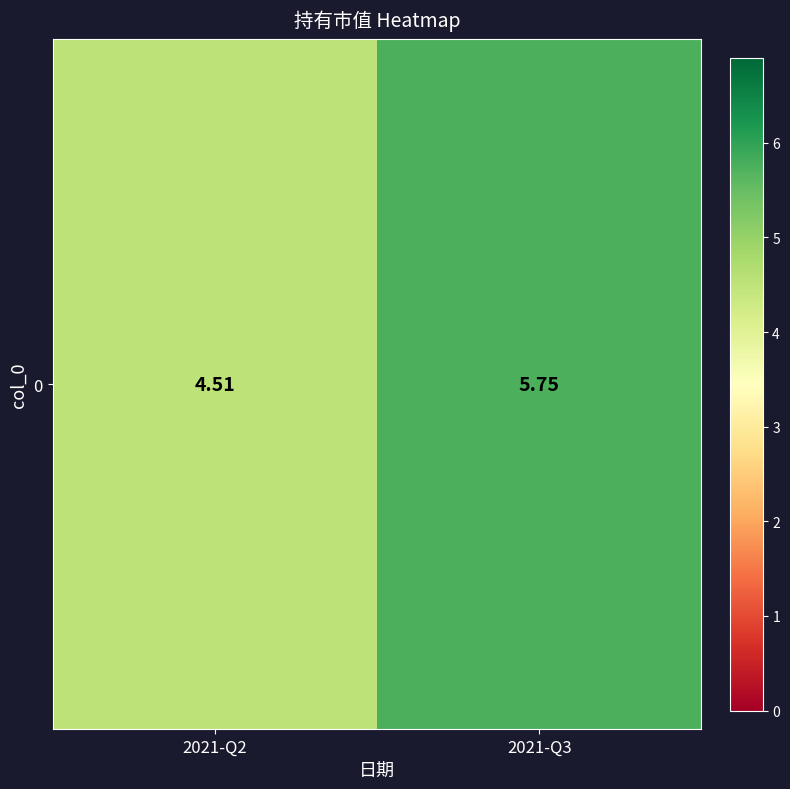

How many categories are shown in the chart?

2